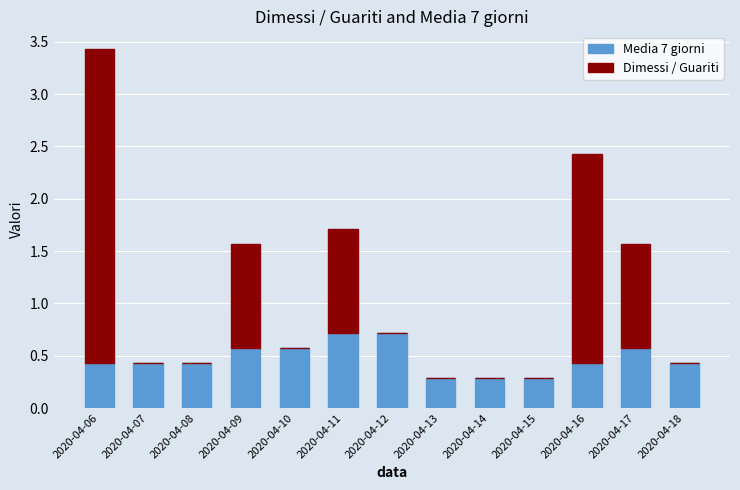

The value of Media 7 giorni at 2020-04-13 is 0.5. True or false?

False